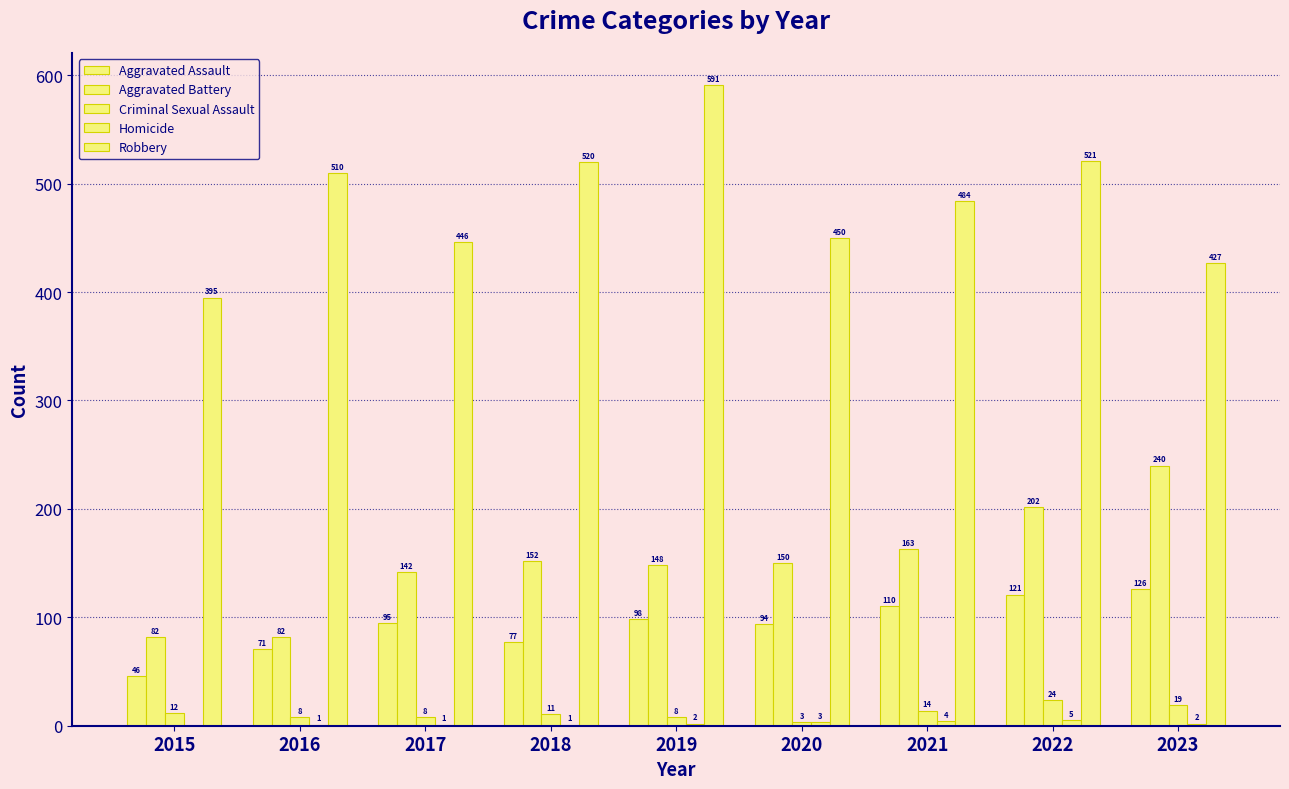

How many distinct data groups are displayed?

5